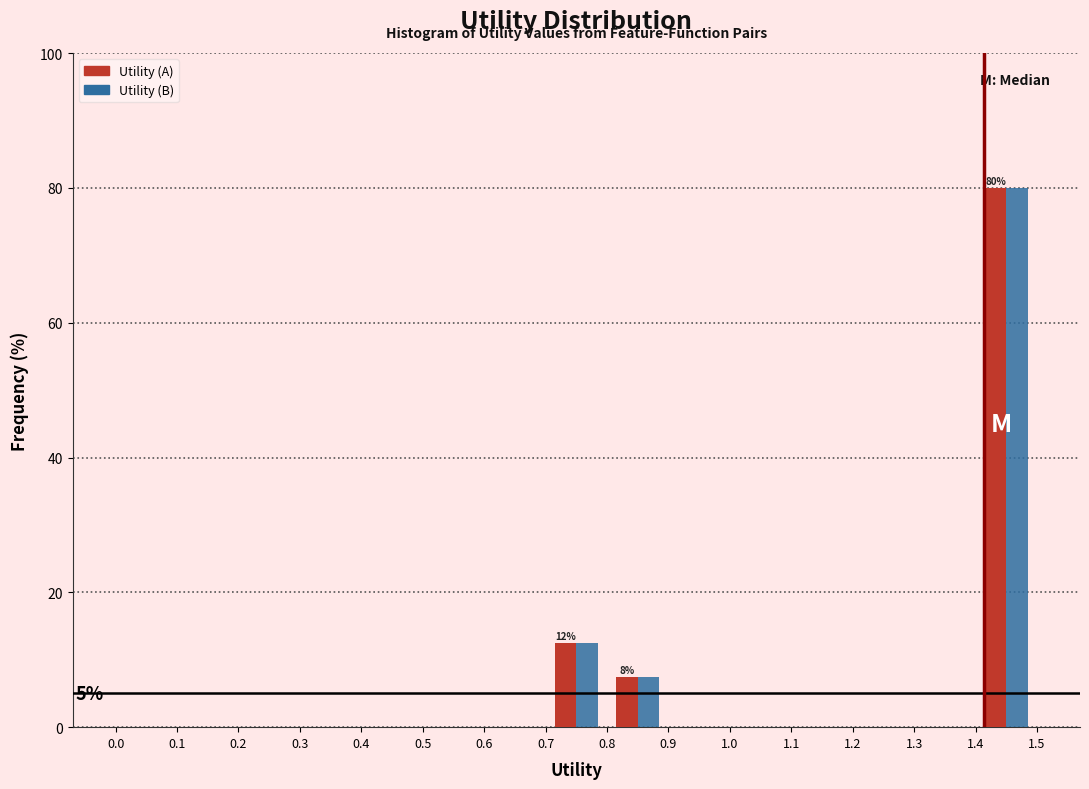

In the Utility (B) series, which range on the x-axis has the tallest bar?

1.4 to 1.5